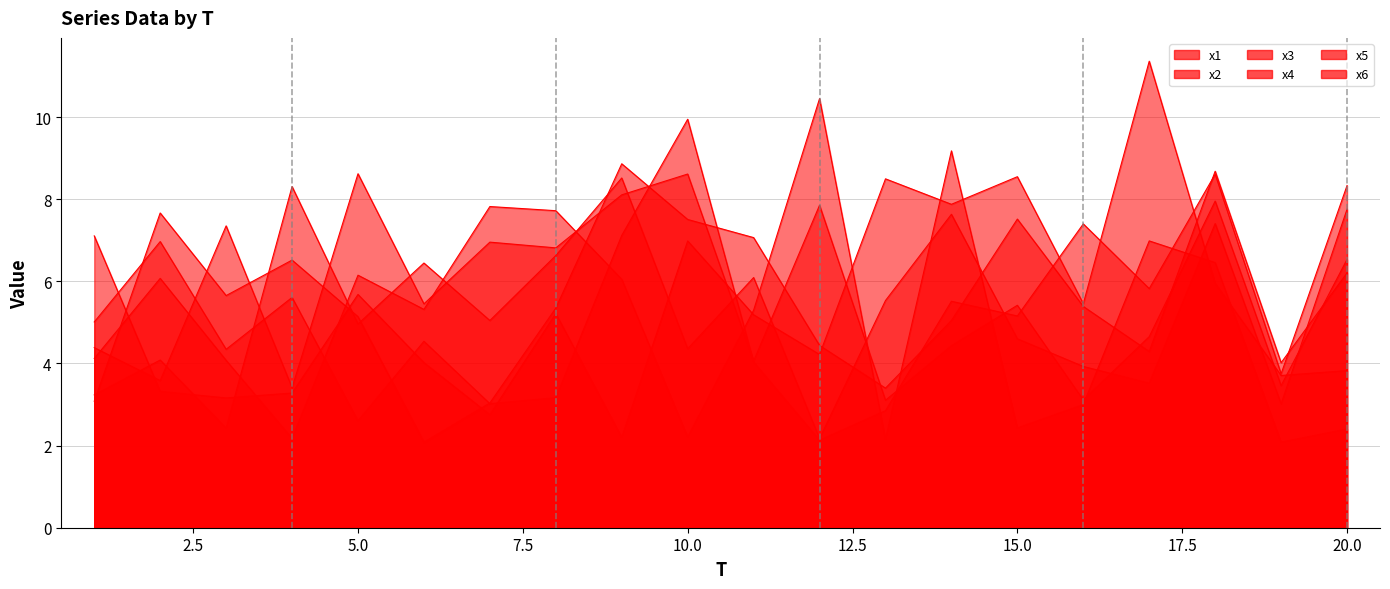

At how many categories does at least one series exceed 7?

18